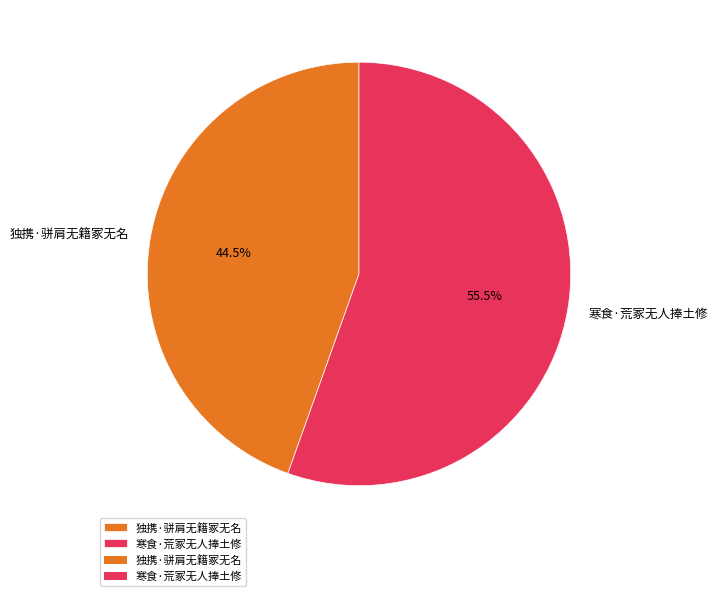

What is the smallest slice in the pie chart?

独携·骈肩无籍冢无名